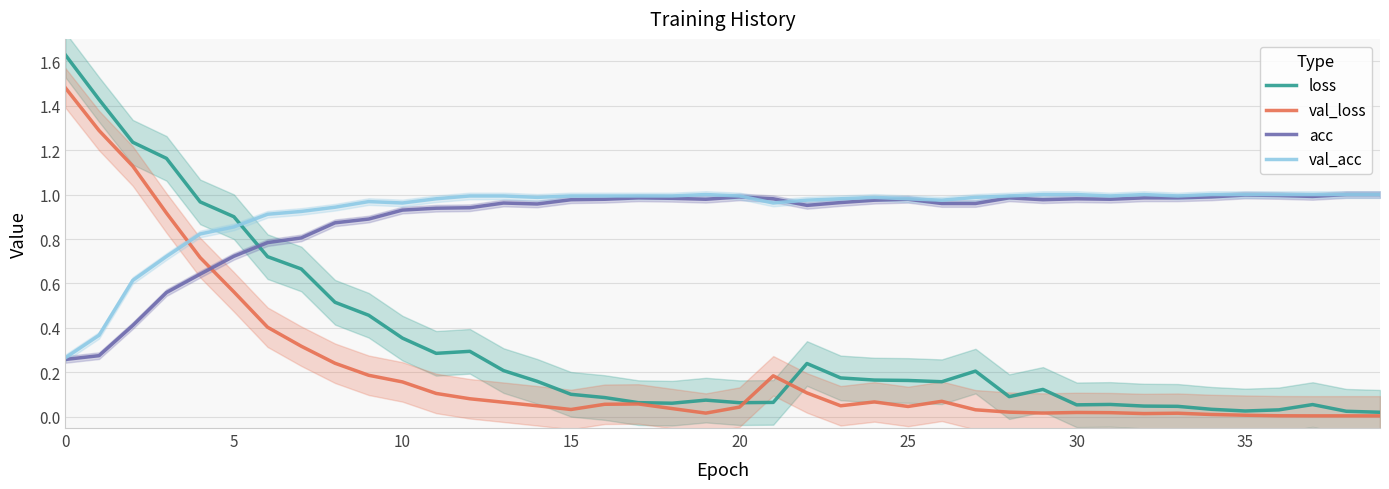

What is the sum of the val_acc values at 16 and 21?

2.0